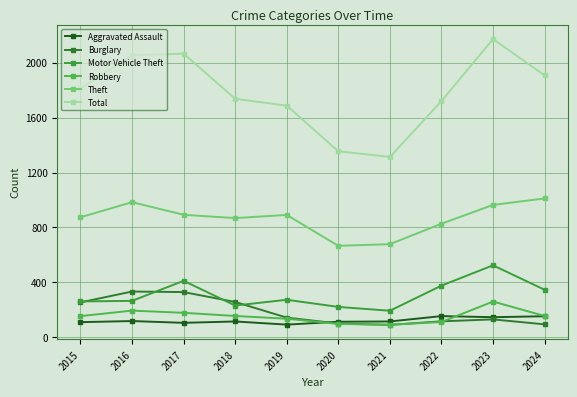

What is the sum of the Robbery values at 2021 and 2023?

351